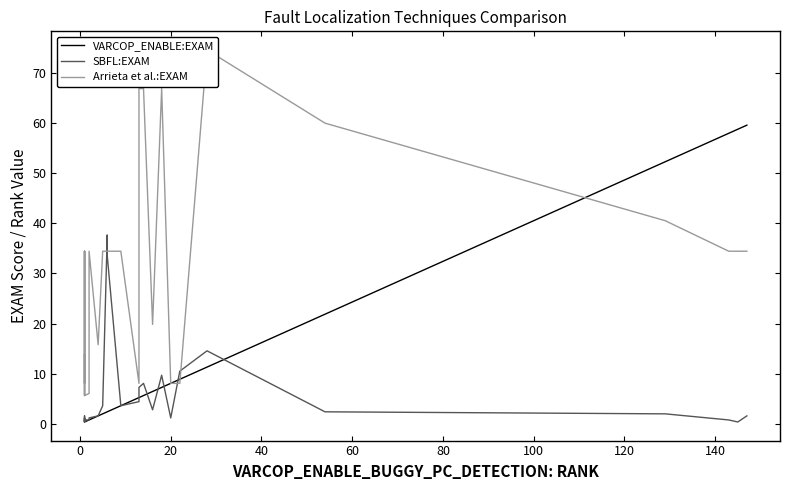

The value of Arrieta et al.:EXAM at 20 is 58.2. True or false?

False